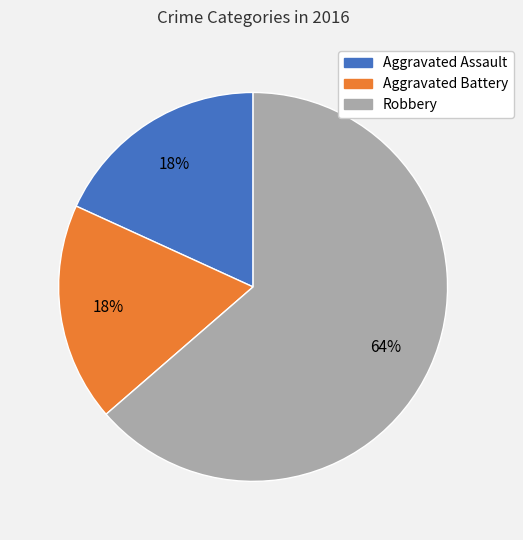

How many slices are in this pie chart?

3